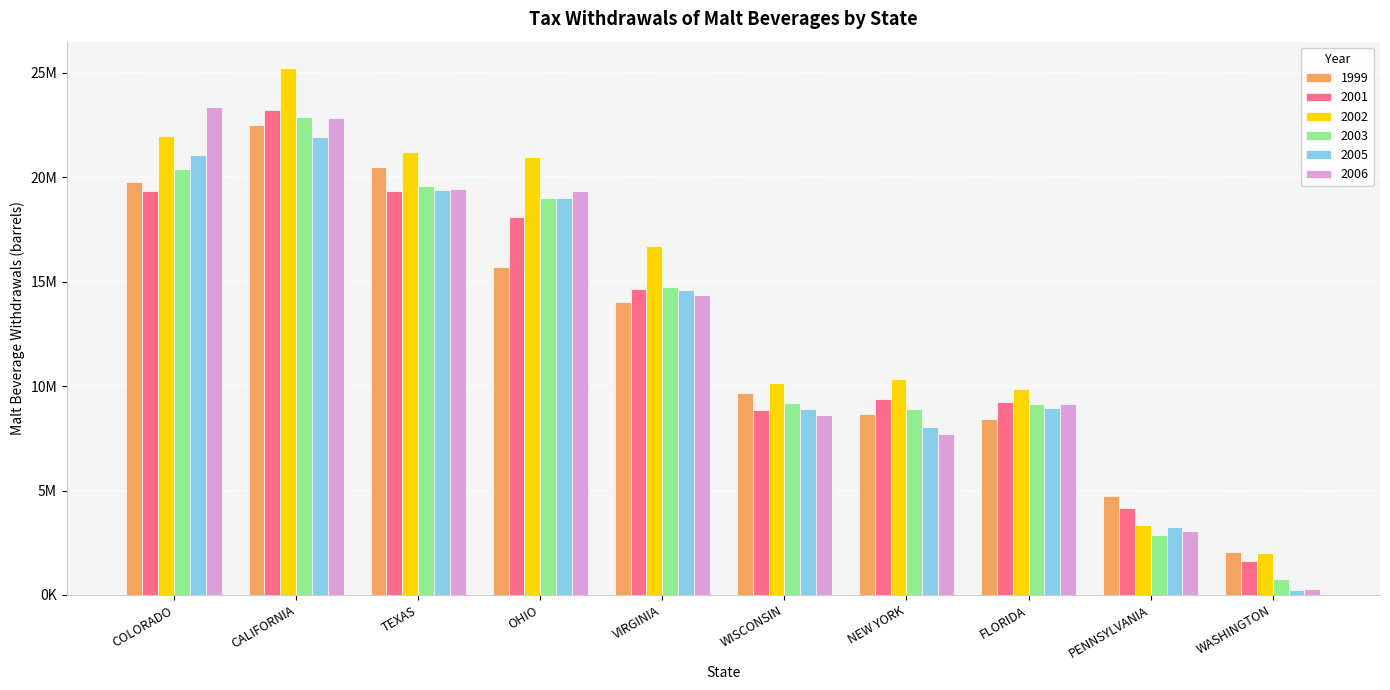

What is the spread (max minus min) of values at PENNSYLVANIA?

1877148